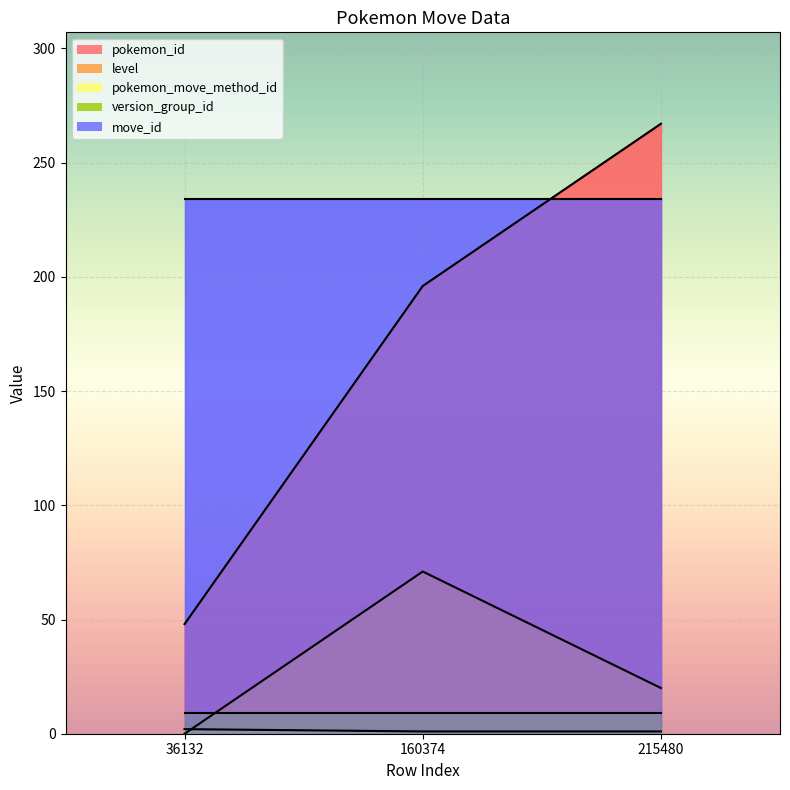

List the series in order of their overall mean, lowest first.

pokemon_move_method_id, level, pokemon_id